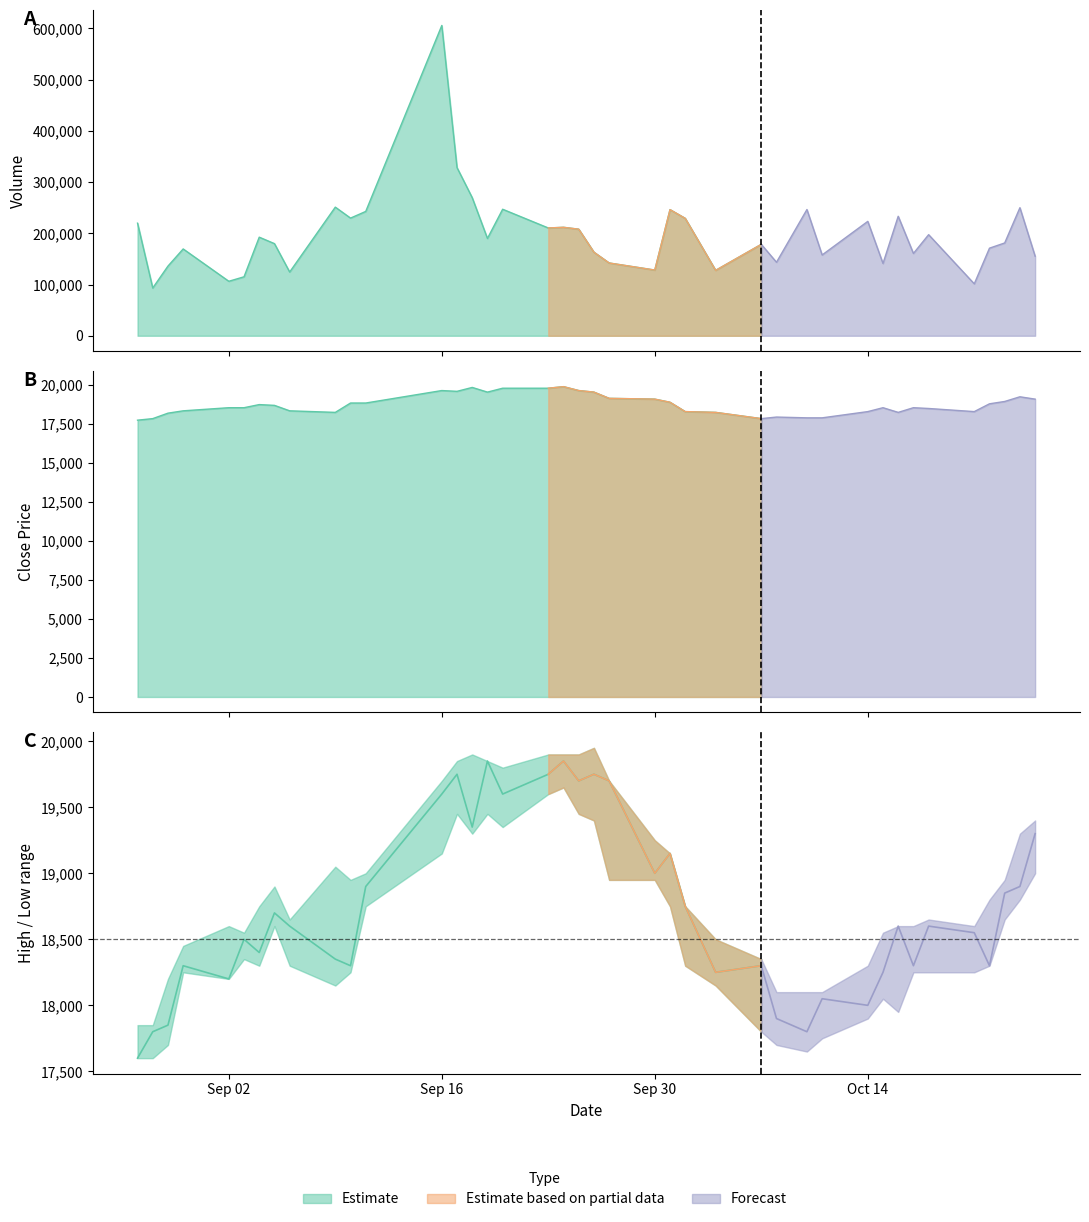

What is the lowest value of the Low series?

17600